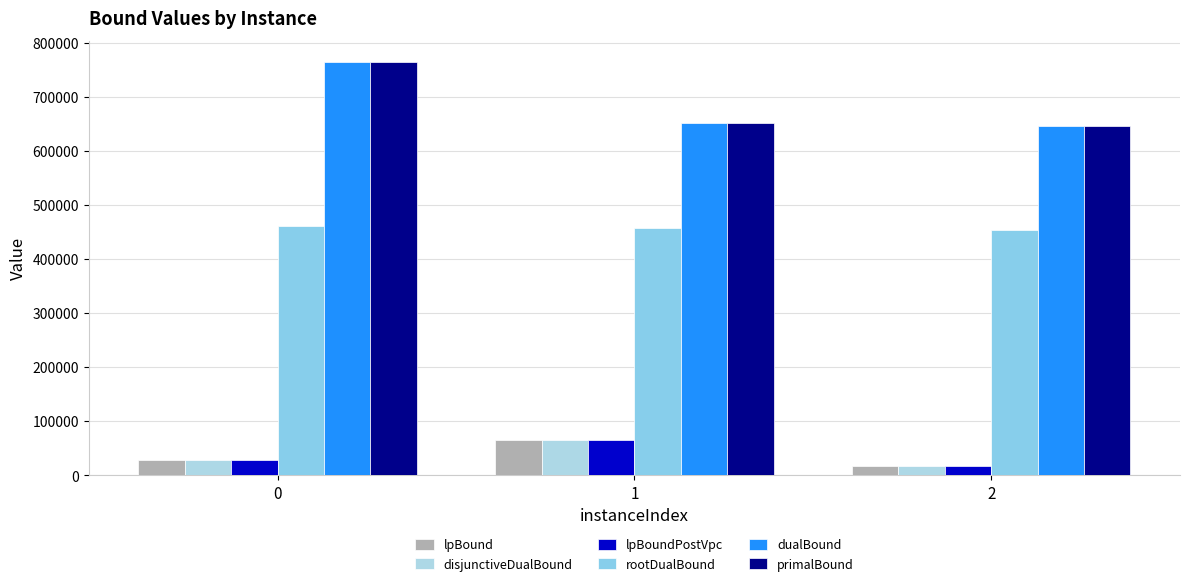

What value does the lpBoundPostVpc series have at 1?

65637.0